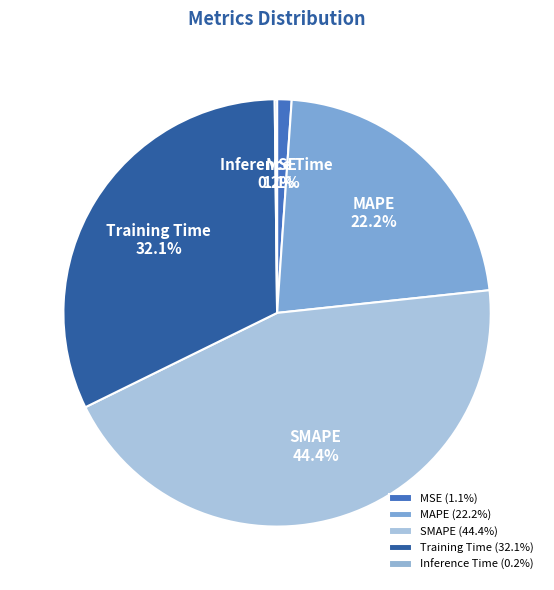

To the nearest percent, what is the difference between the largest and smallest slice percentages?

44%